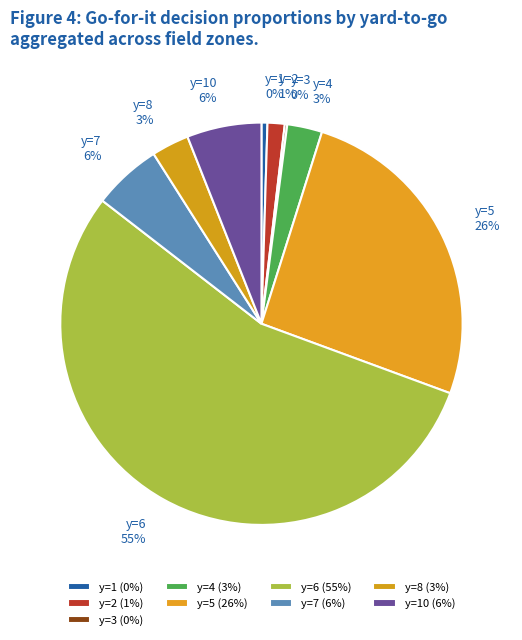

To the nearest percent, what percentage of the pie is y=5 26%?

26%